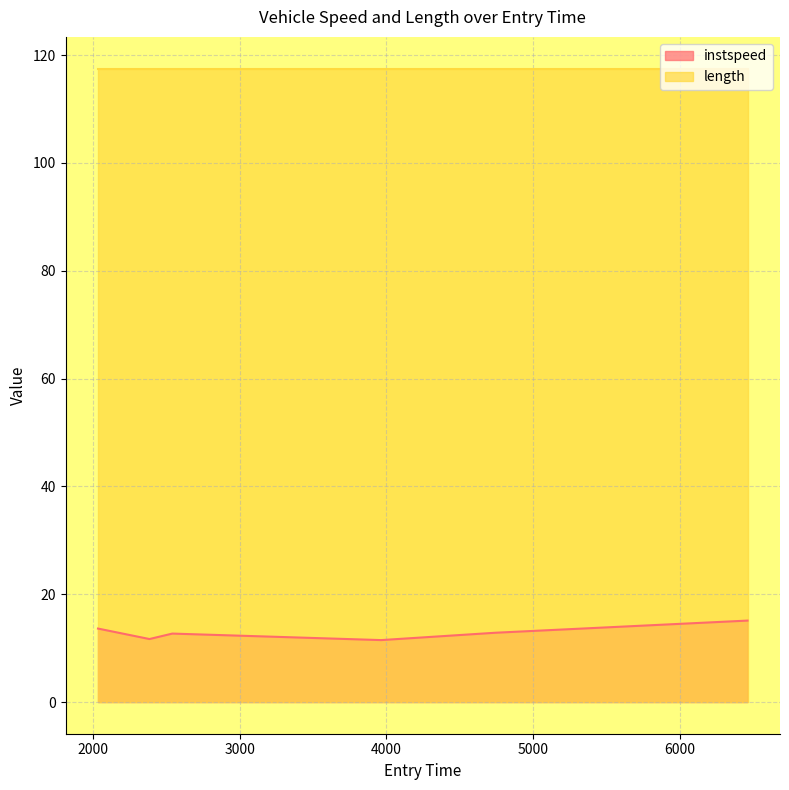

At which category does the chart reach its peak across all series?

6458.505260513834